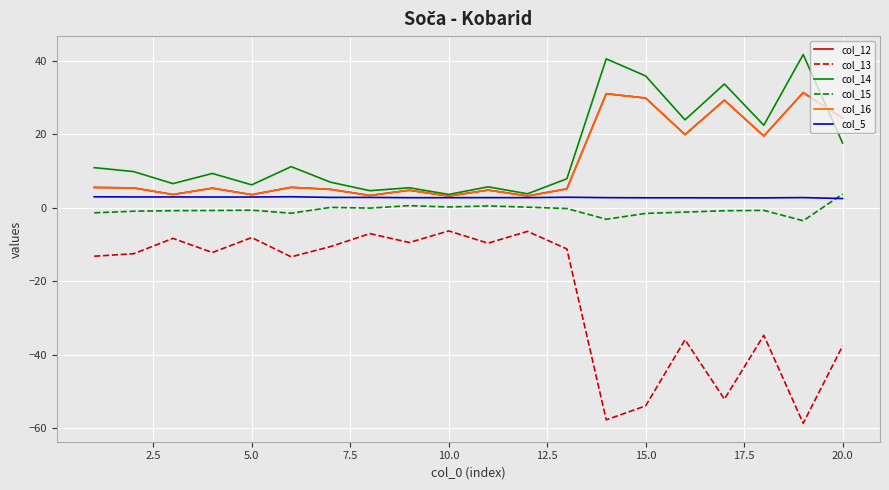

Does the chart display data point markers on the line(s)?

No